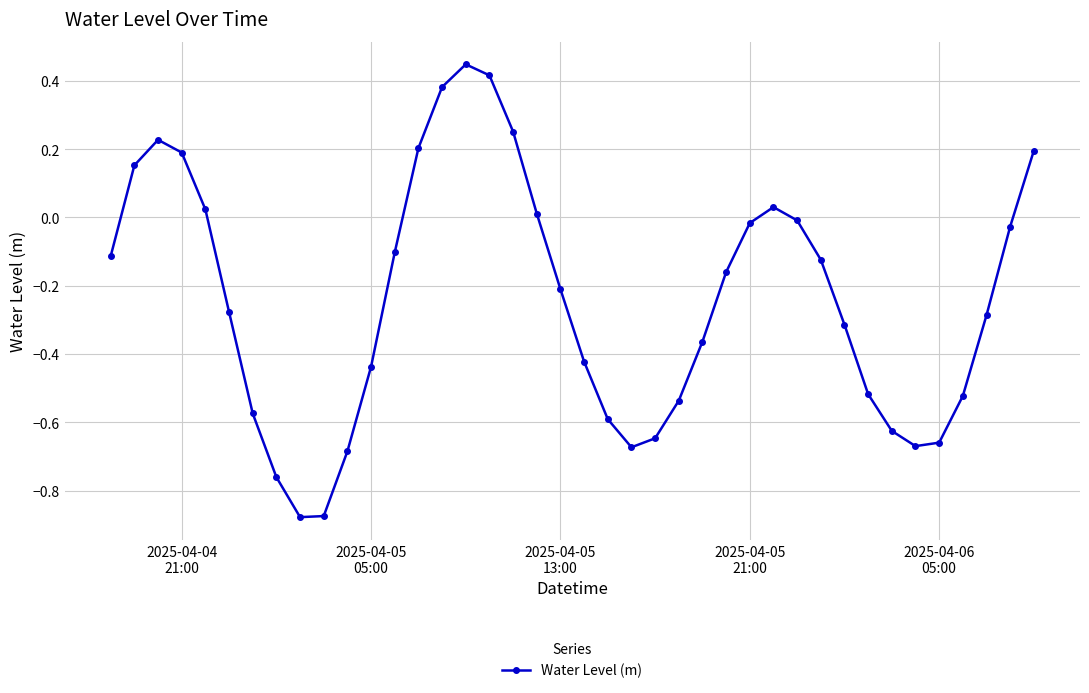

True or false: there are more than 1 points higher than both neighbors.

True